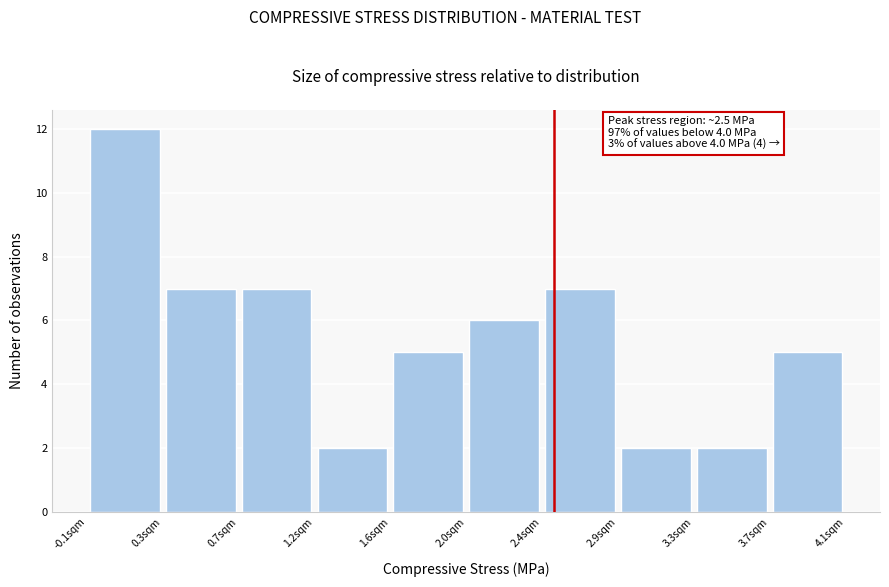

Which range on the x-axis has the tallest bar?

-0.10 to 0.30